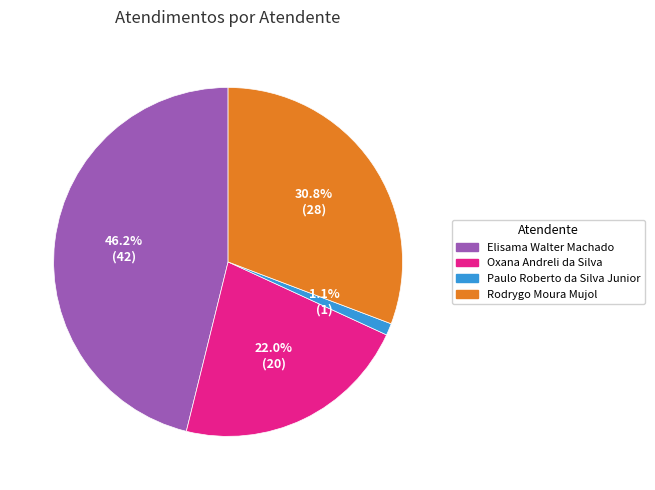

Which has a higher value, Oxana Andreli da Silva or Rodrygo Moura Mujol?

Rodrygo Moura Mujol